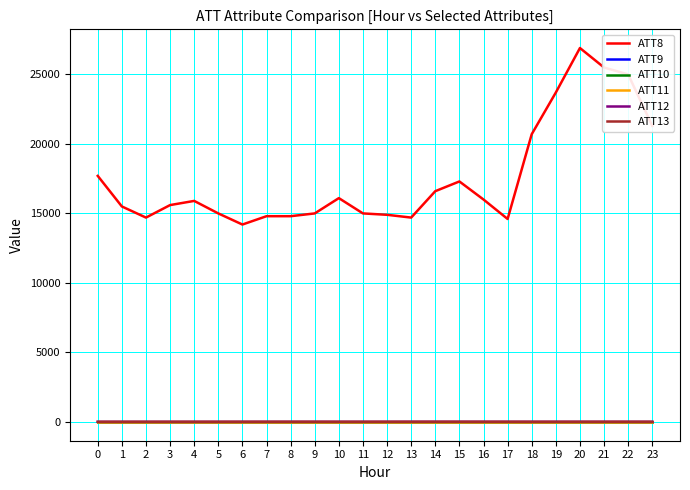

At which label is ATT8 closest to 20550?

18